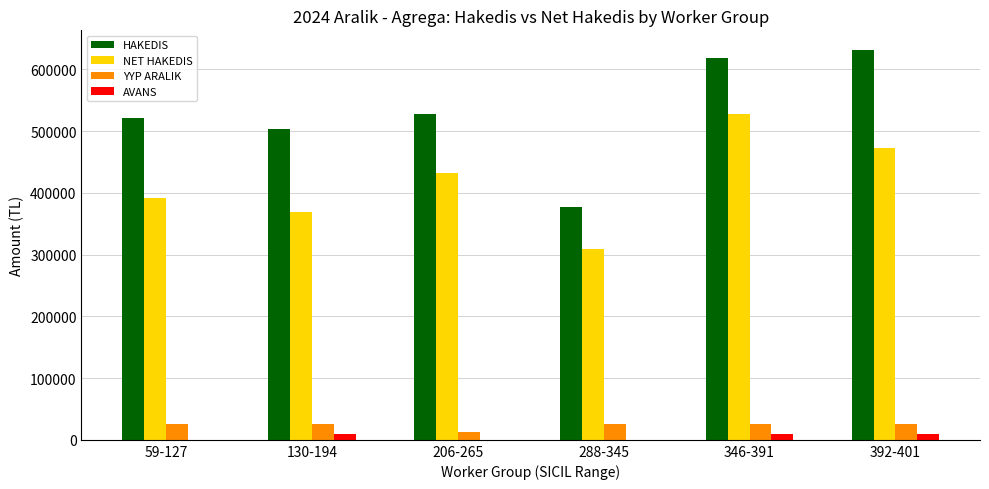

Is the value of NET HAKEDIS at 206-265 greater than the value of AVANS at 206-265?

Yes